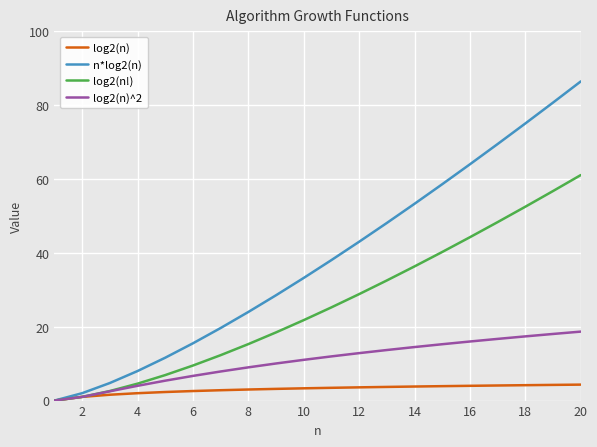

What is the maximum value for log2(n)?

4.3